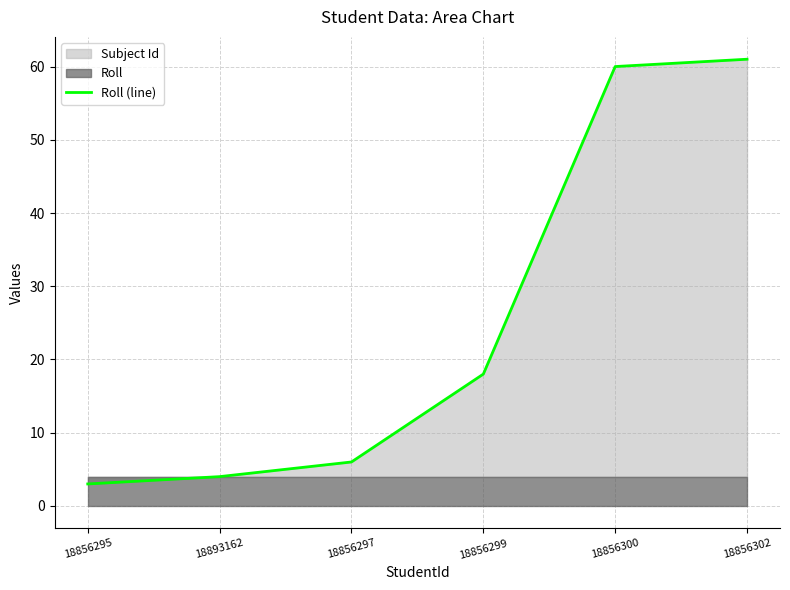

What is the minimum value shown in the chart?

3